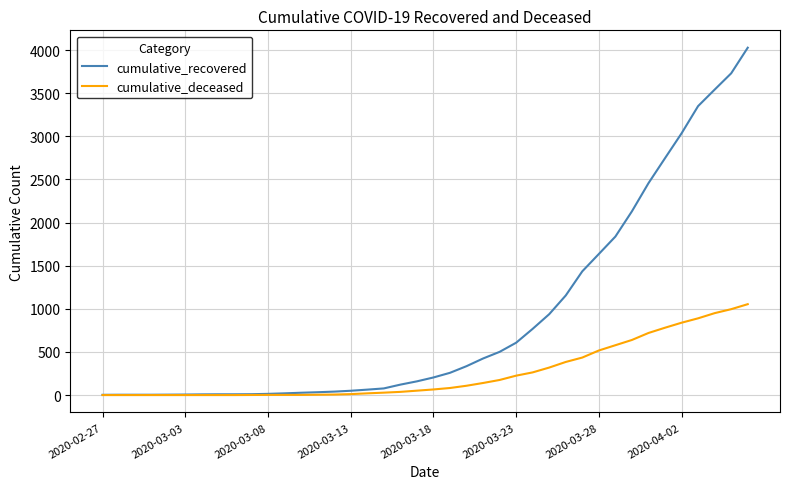

Which series has the largest range (max minus min)?

cumulative_recovered